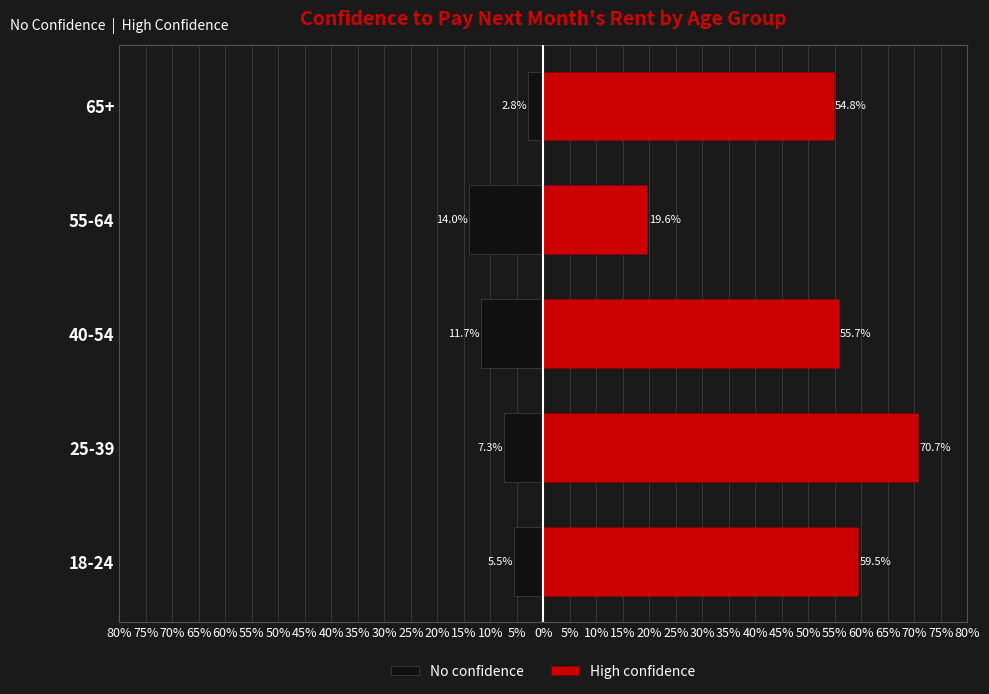

Are the bars horizontal?

Yes